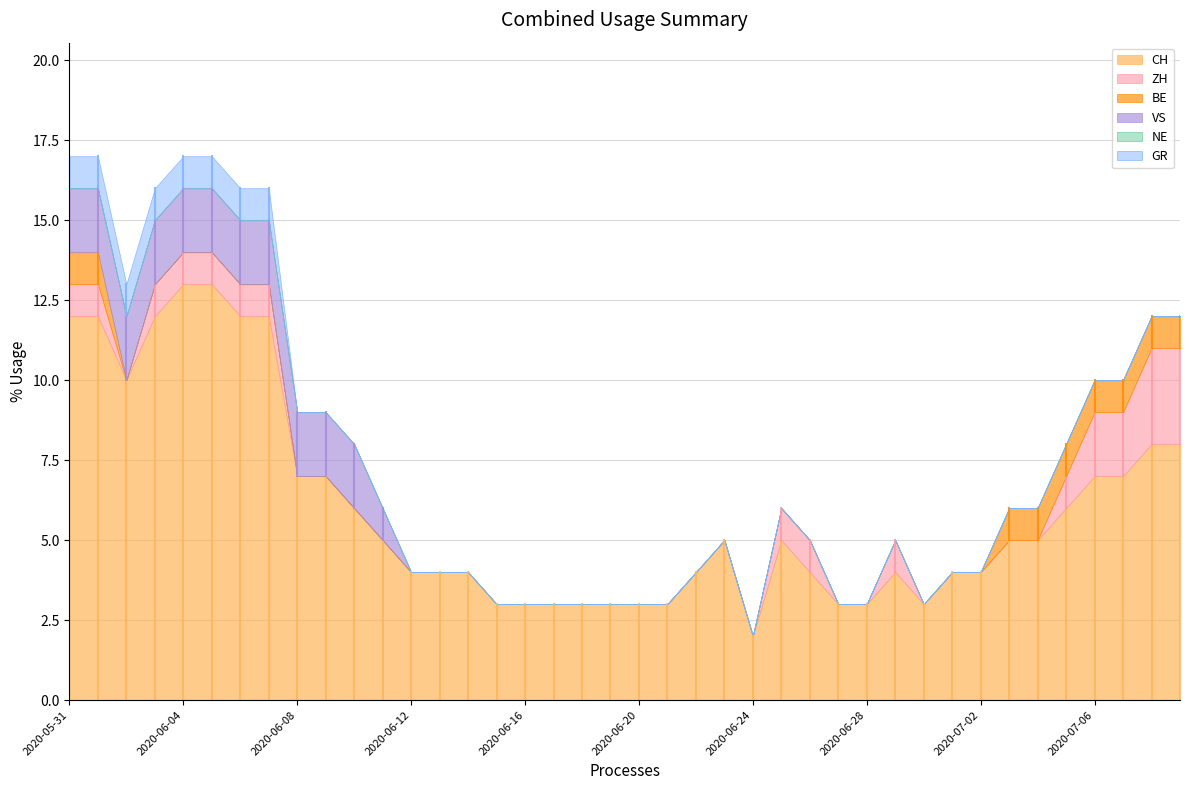

Is the value of ZH at 2020-05-31 greater than the value of NE at 2020-06-20?

Yes